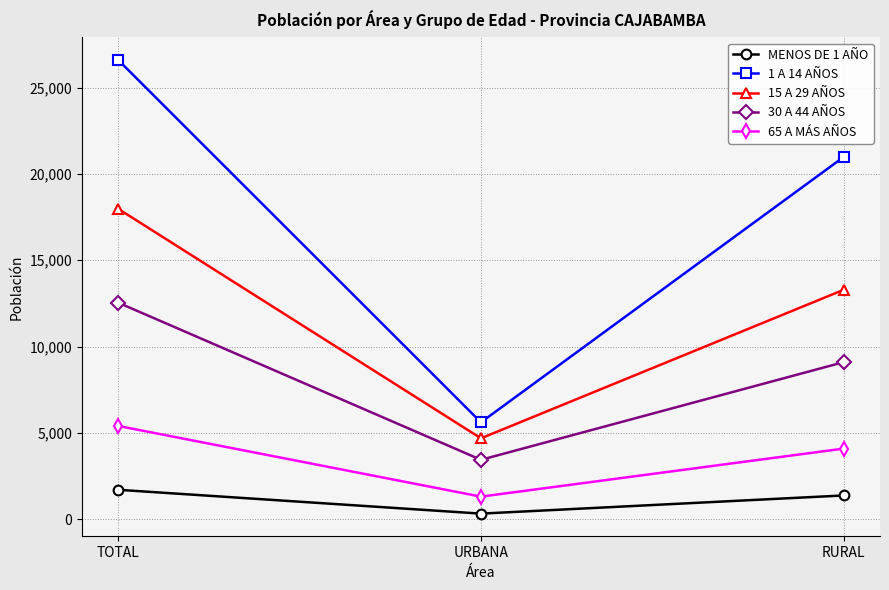

What position from the right is TOTAL?

3